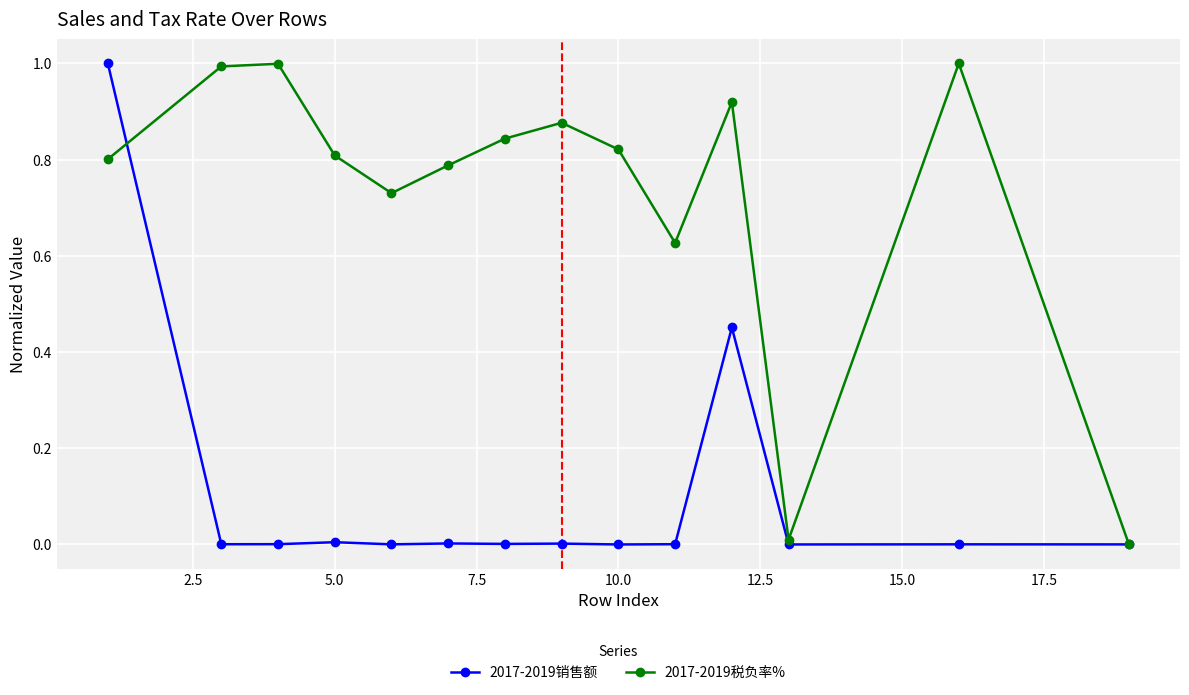

How many interior local peaks does the 2017-2019税负率% series have?

4